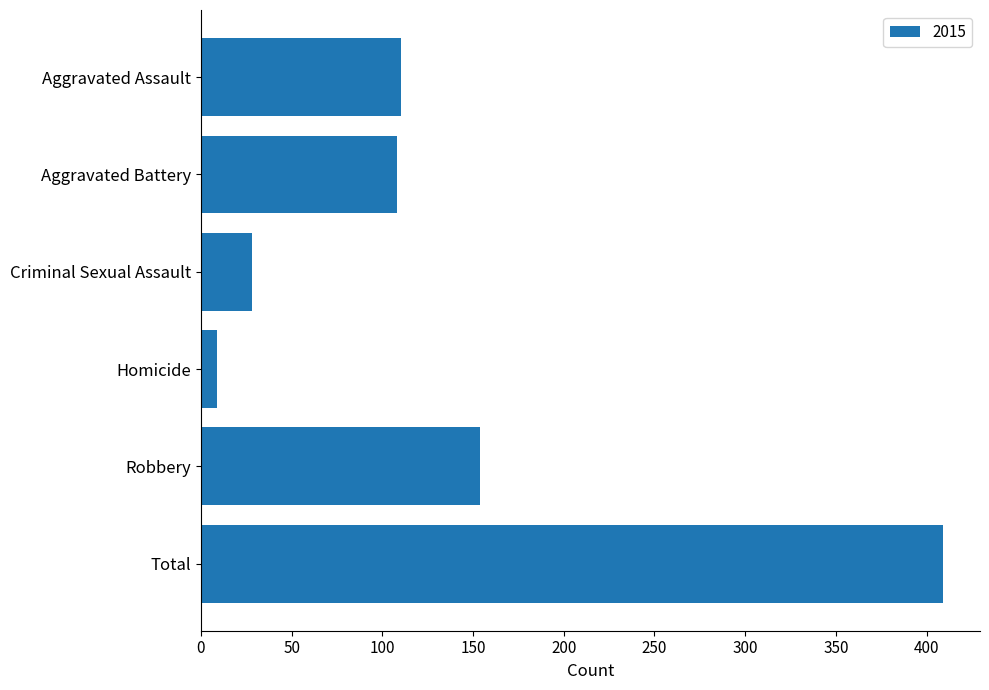

What is the label of the 2nd bar from the top?

Aggravated Battery